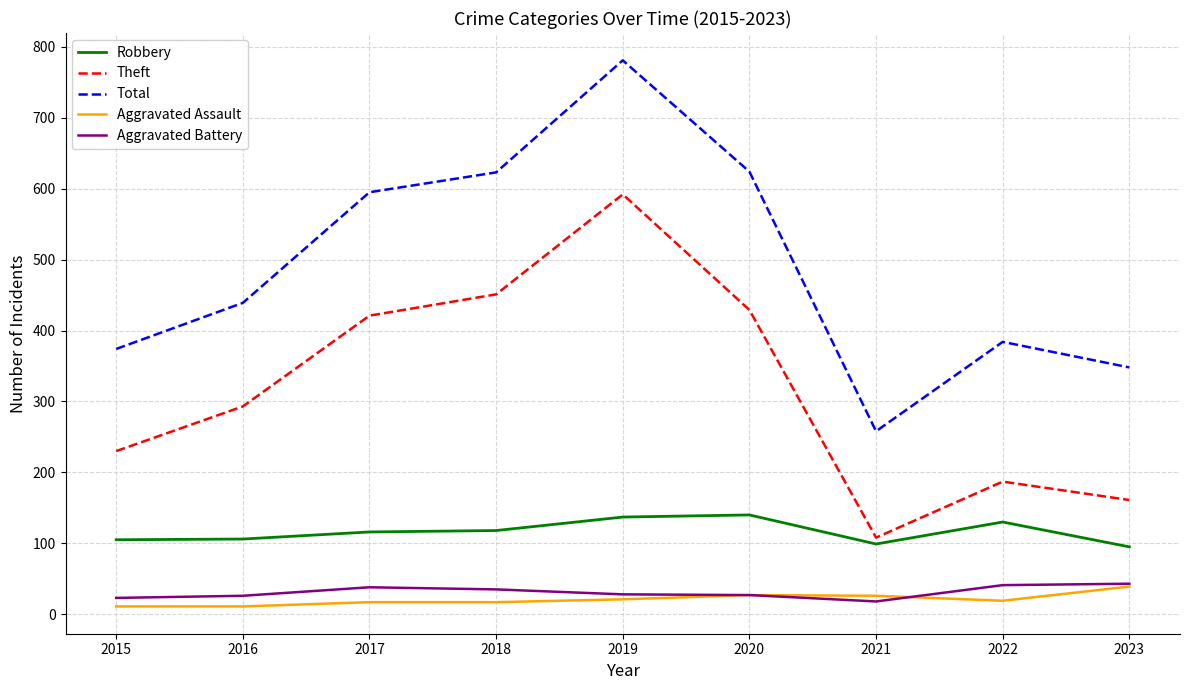

Is it true that Aggravated Assault equals 11 at 2015?

True